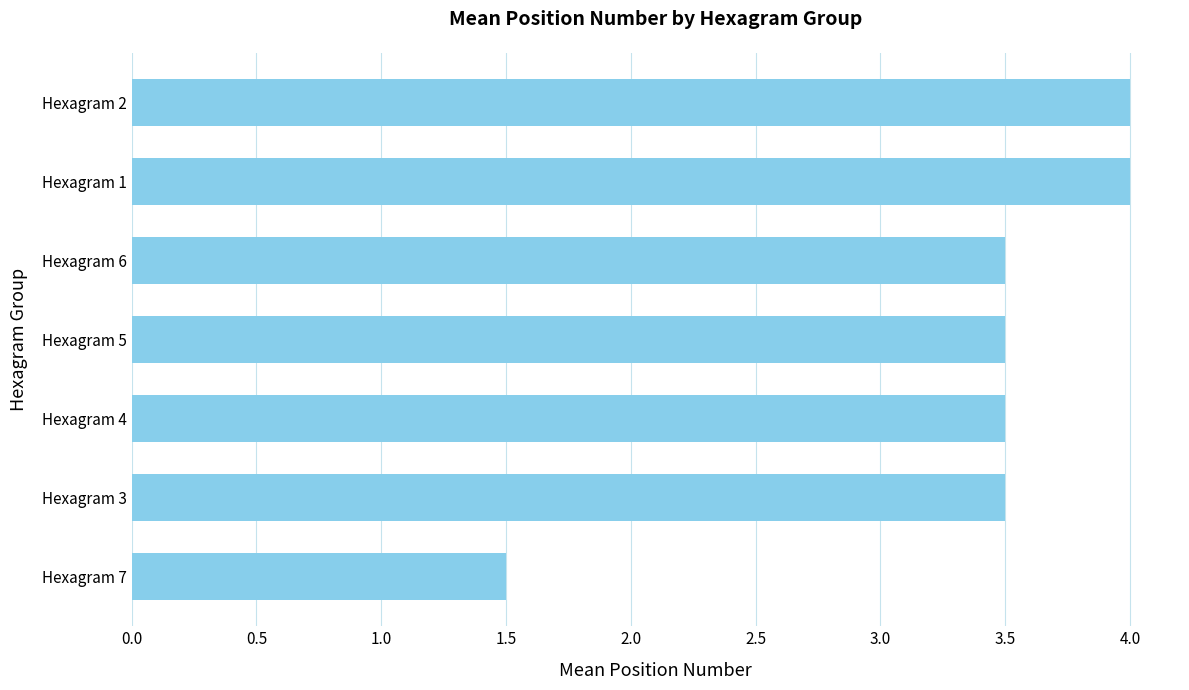

True or false: the data shows 5.6 at Hexagram 4.

False